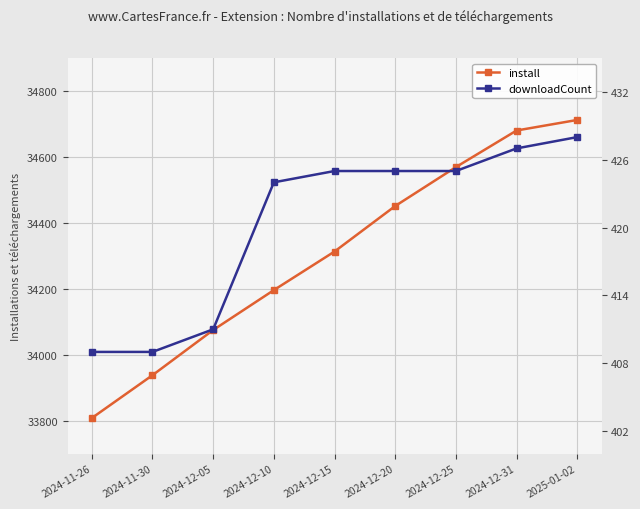

What is the value of the install point at the 7th from the left?

34569